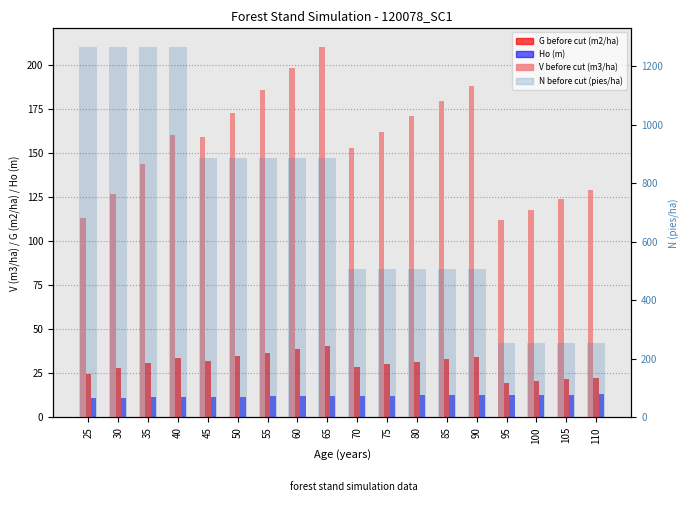

What are all the series names shown in the legend?

V before cut (m3/ha), G before cut (m2/ha), Ho (m), N before cut (pies/ha)